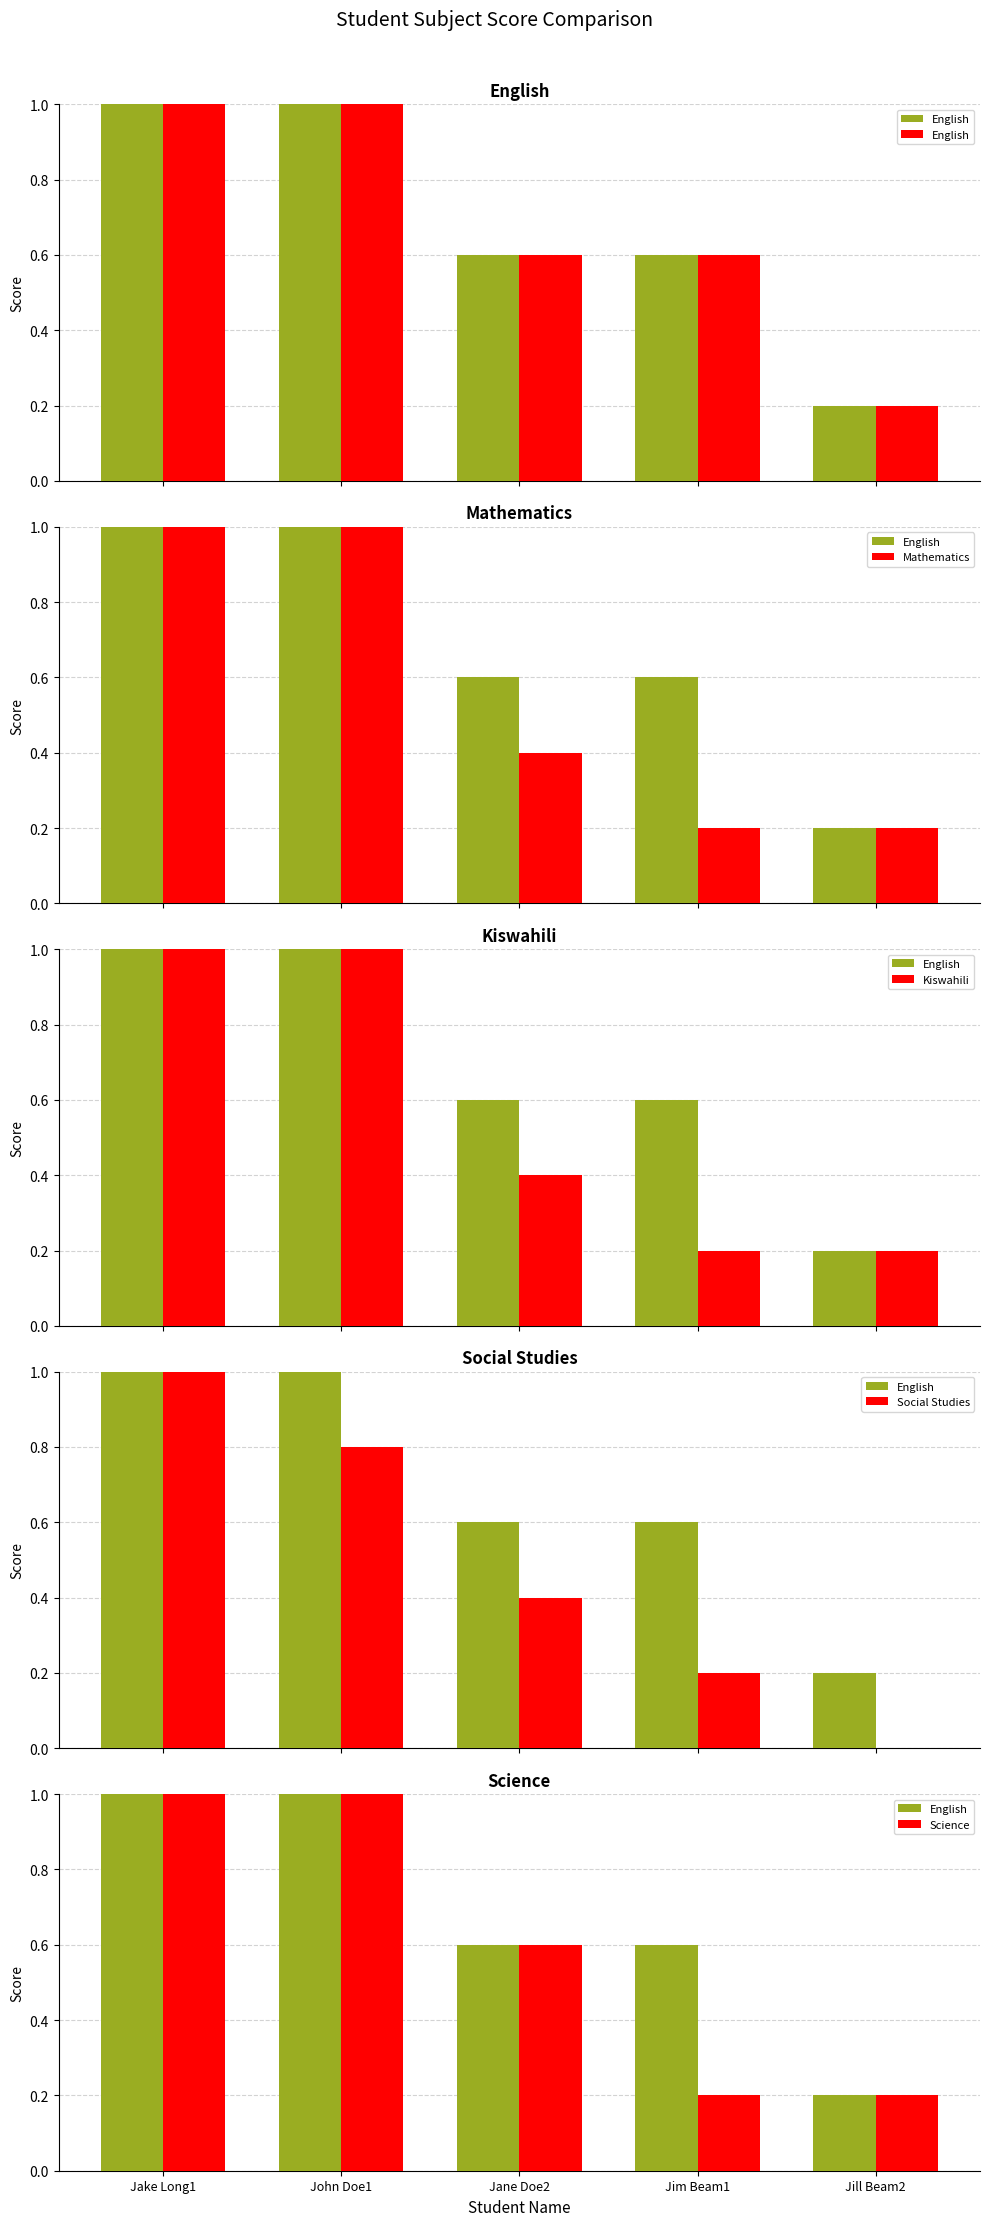

What is the label of the 3rd bar from the right?

Jane Doe2